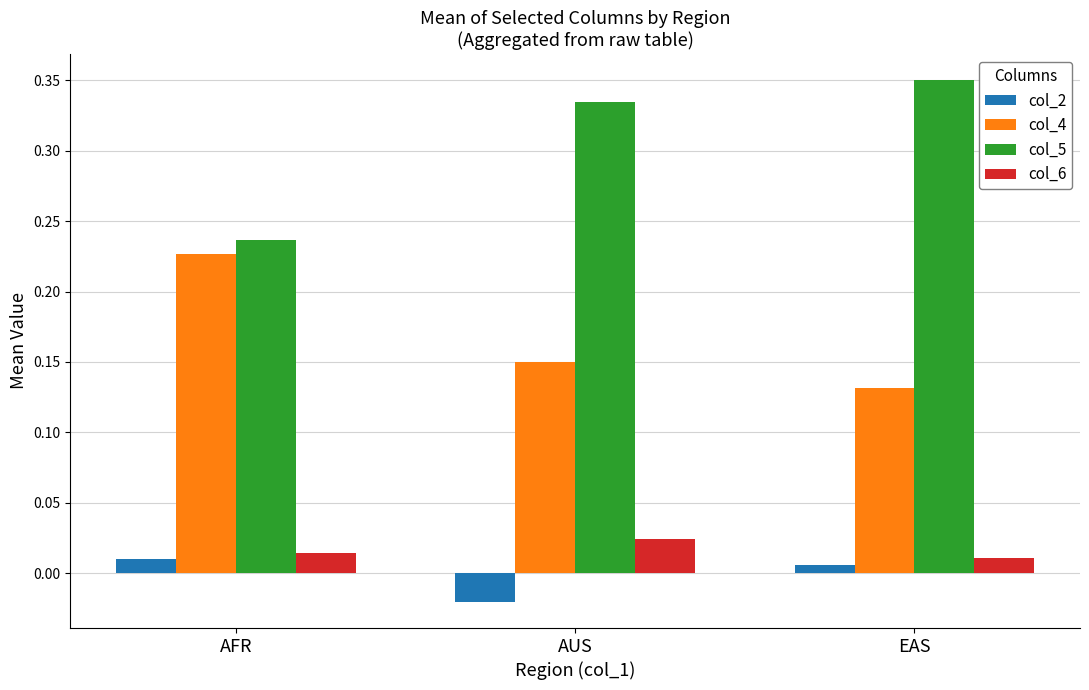

Which series has the largest total across all categories?

col_5